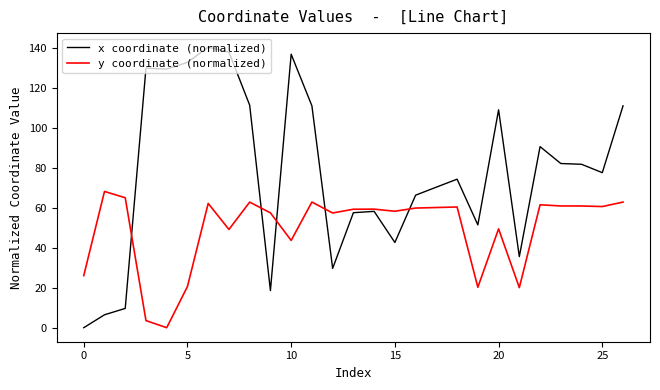

Rank the series by their average value, from lowest to highest.

y coordinate (normalized), x coordinate (normalized)